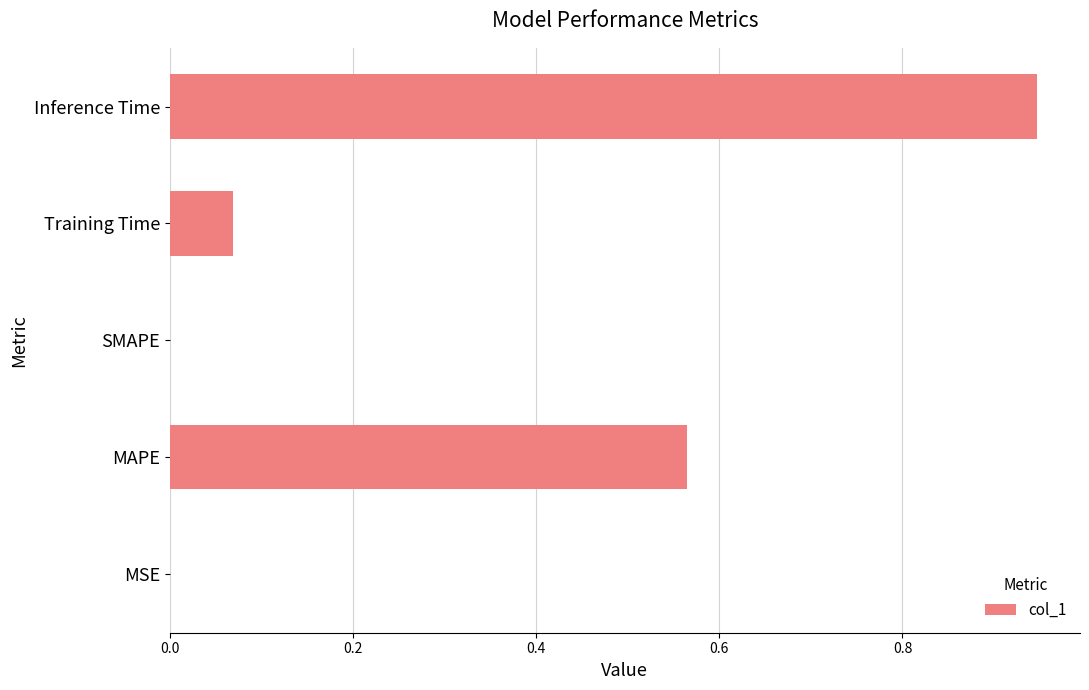

At which category does the chart reach its peak across all series?

Inference Time